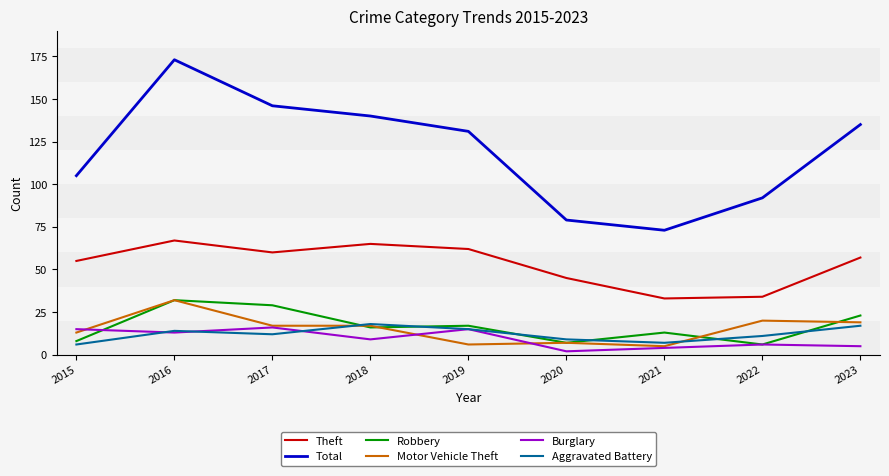

What is the difference between the second highest and second lowest values in the Total series?

67